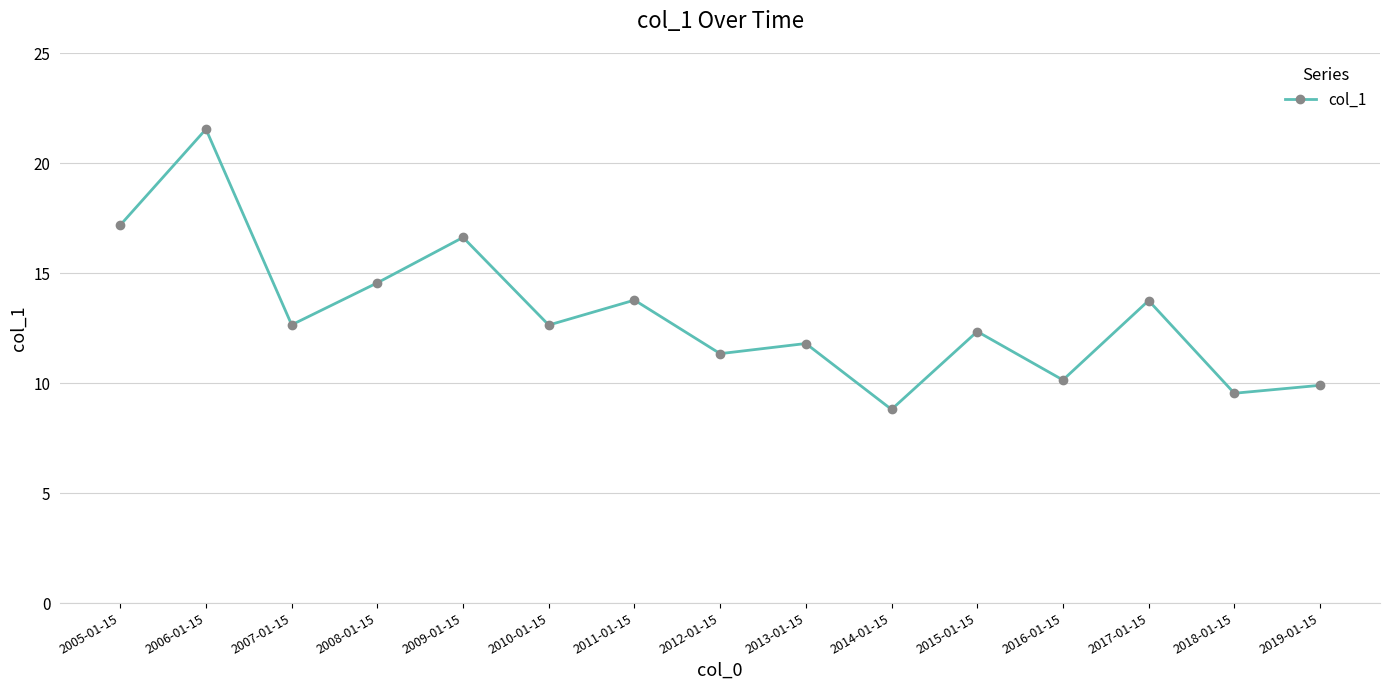

What is the label of the 9th point from the left?

2013-01-15